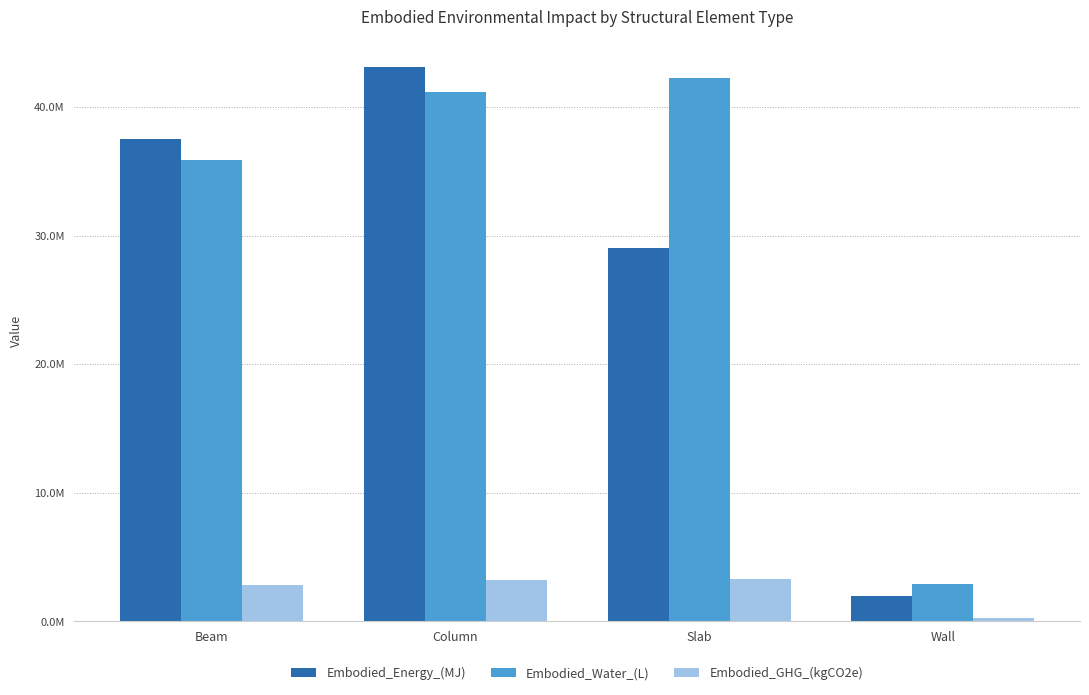

The value of Embodied_Energy_(MJ) at Wall is 1999954.7. True or false?

True